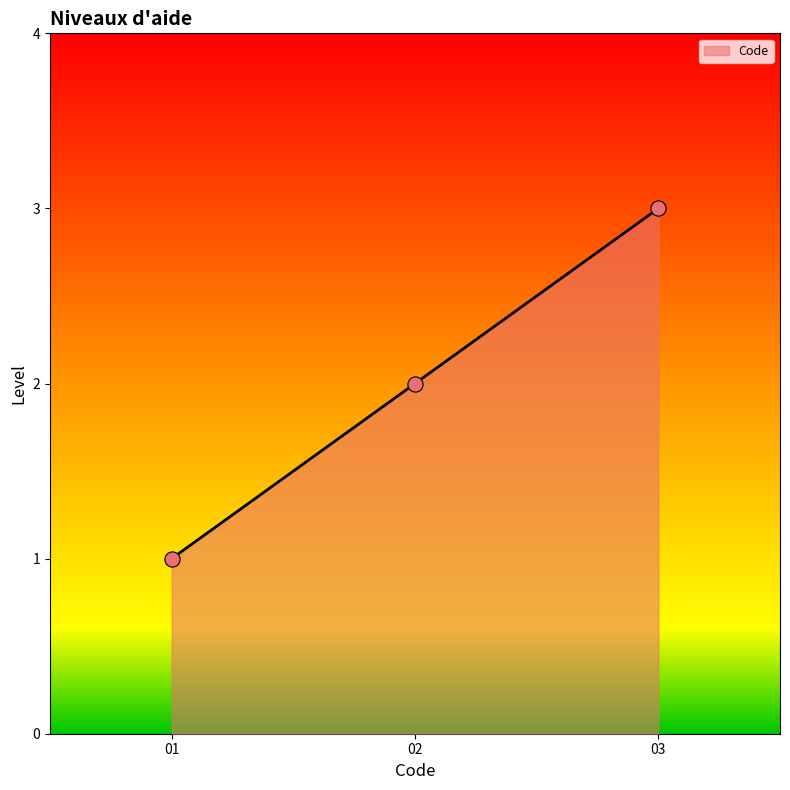

What is the change in value from 01 to 03?

+2